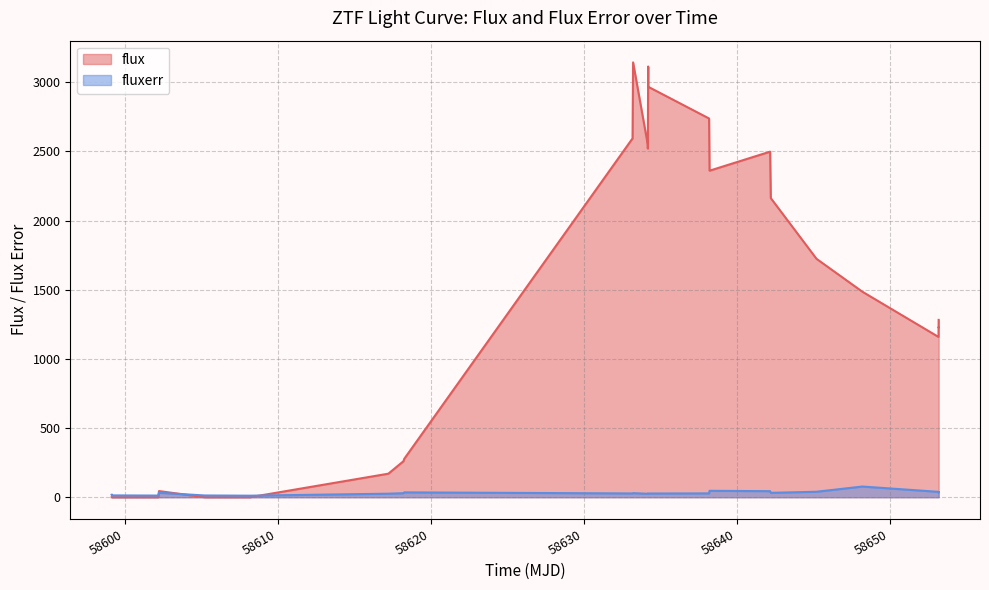

Which series has the widest spread of values?

flux